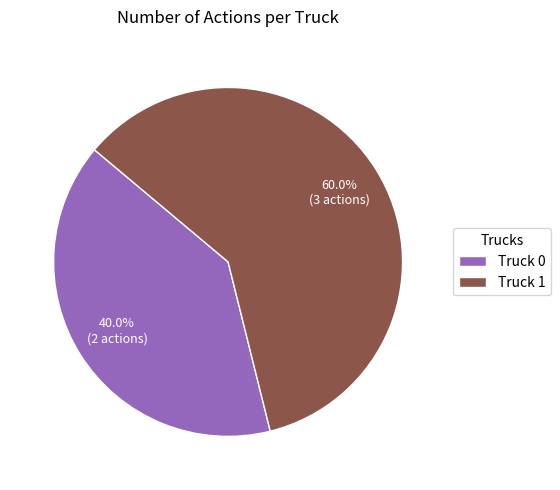

To the nearest percent, what is the average slice percentage?

50%